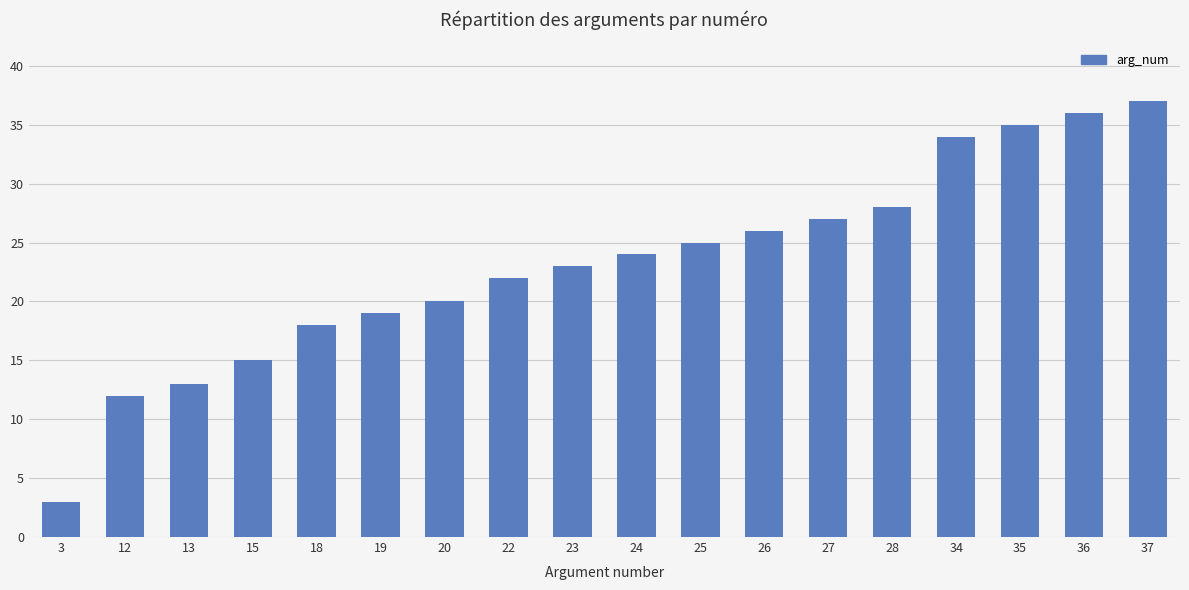

How many series are shown in this chart?

1